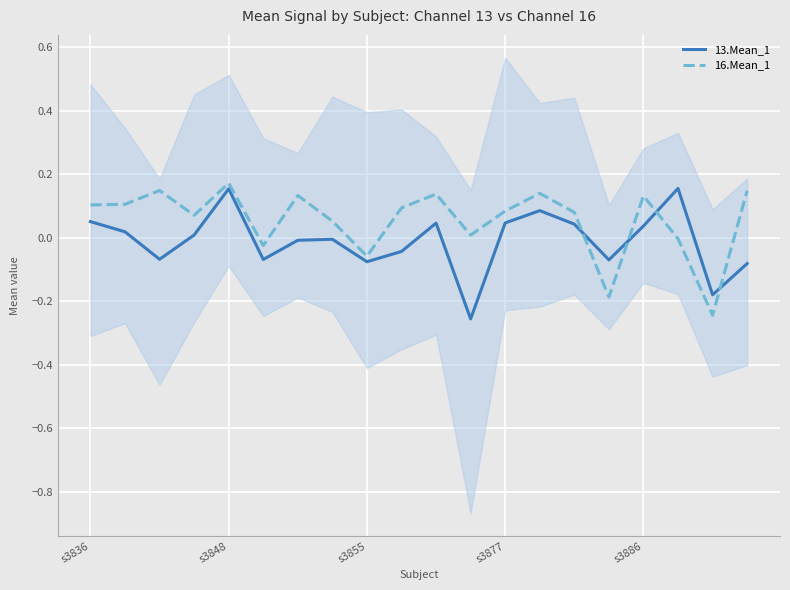

Which series ends up on top after the final intersection of 16.Mean_1 and 13.Mean_1?

16.Mean_1